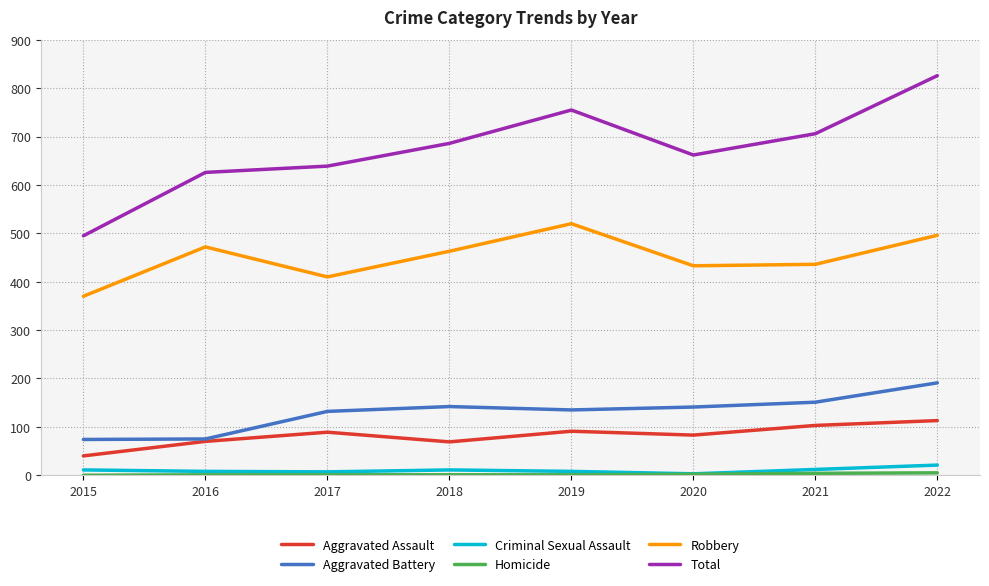

The Aggravated Battery series shows 151 at 2021. True or false?

True